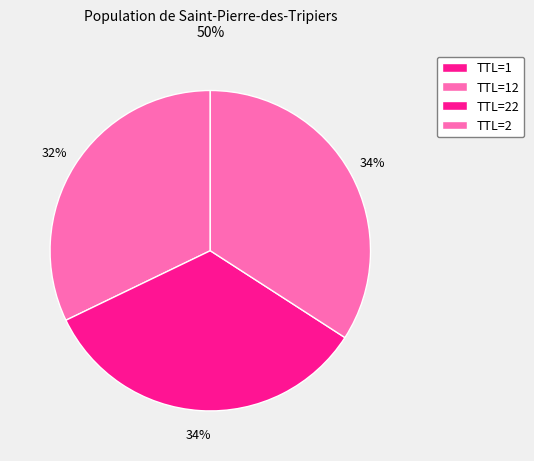

What is the smallest slice in the pie chart?

TTL=1